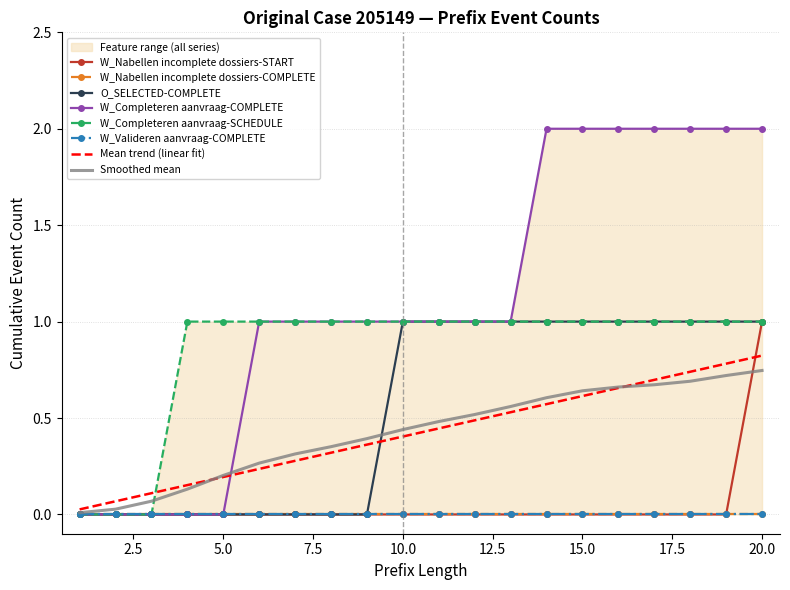

What is the average value of the W_Completeren aanvraag-SCHEDULE series?

1